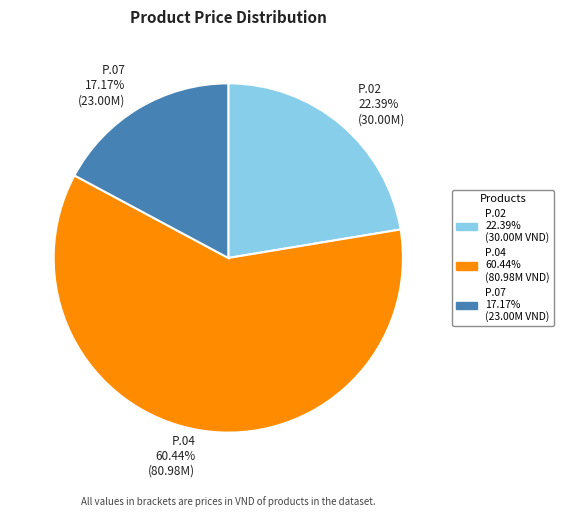

True or false: P.07 accounts for 17% of the total.

True